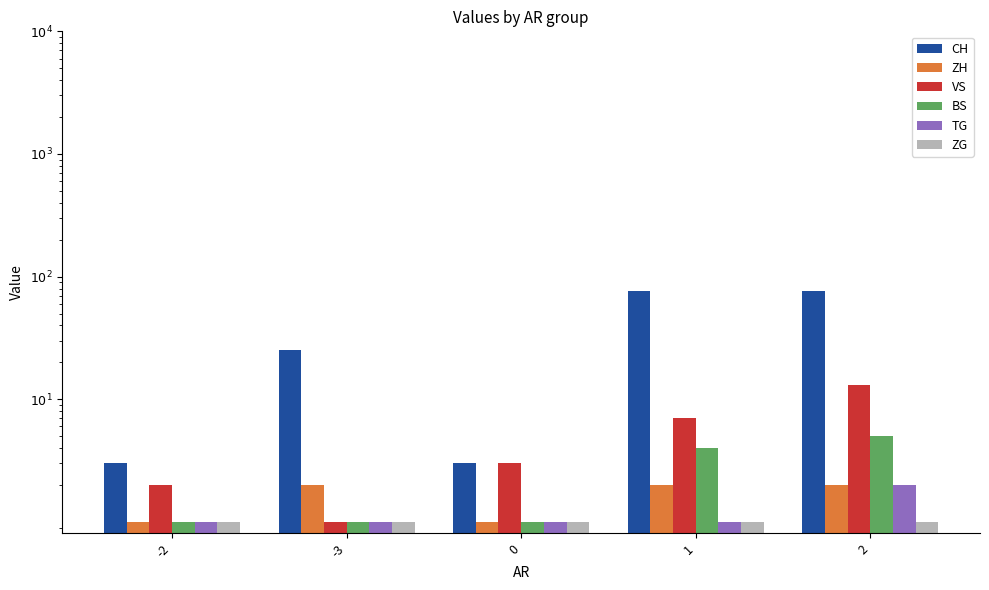

Is it true that CH equals 45 at -3?

False